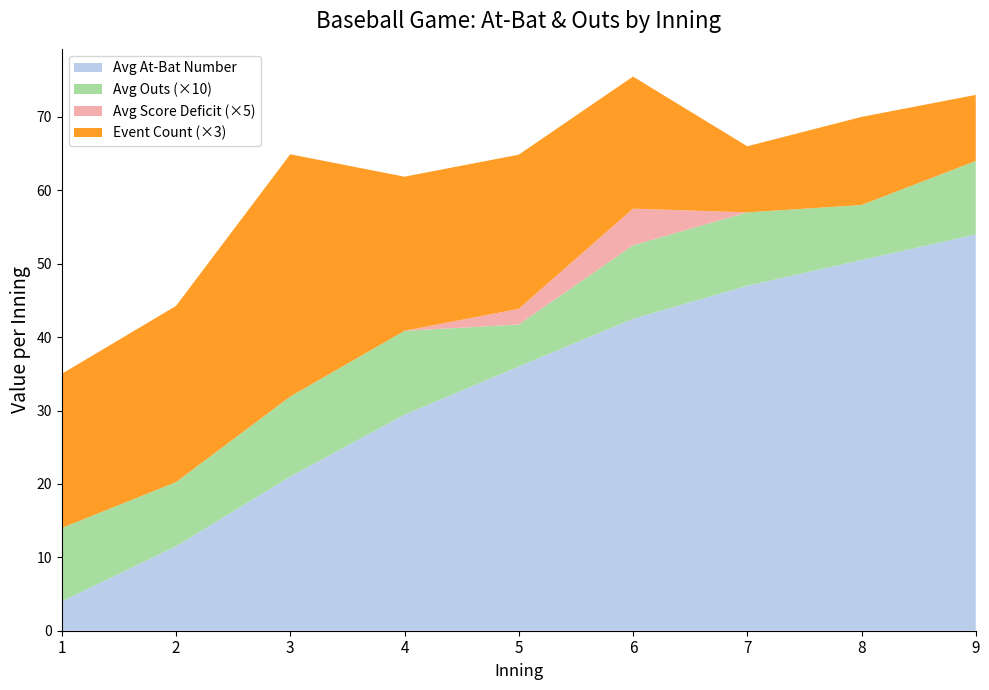

What is the total value across all series at 4?

61.9